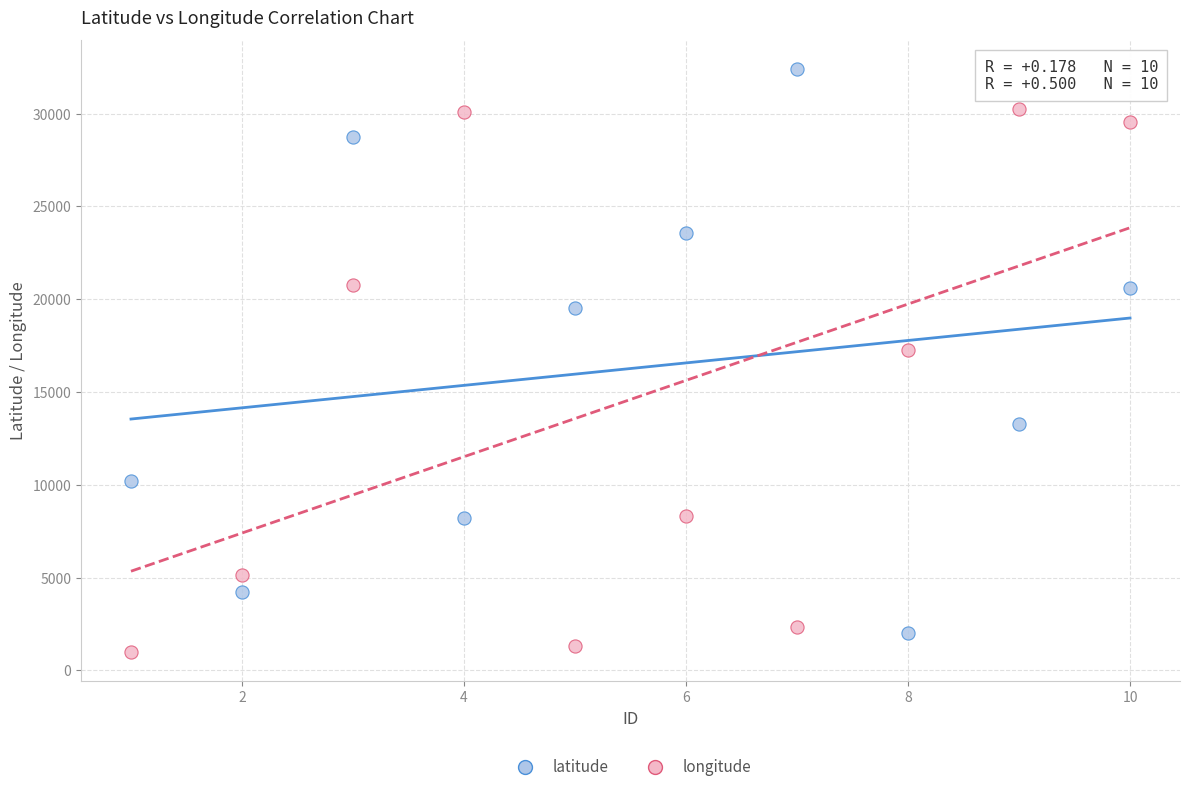

Which series reaches the maximum Y coordinate?

latitude